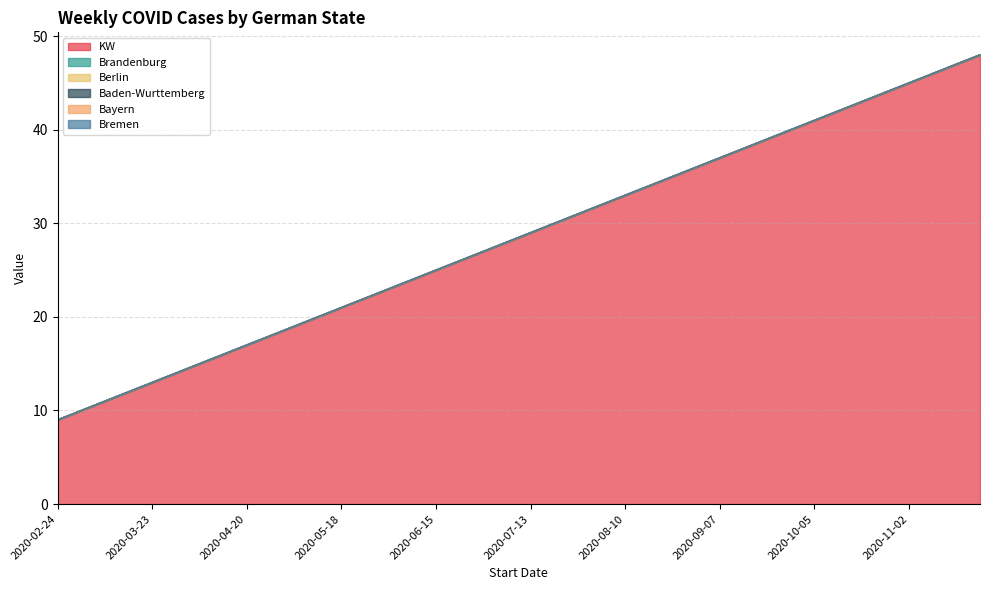

Which series changed the most between 2020-02-24 and 2020-03-02?

KW